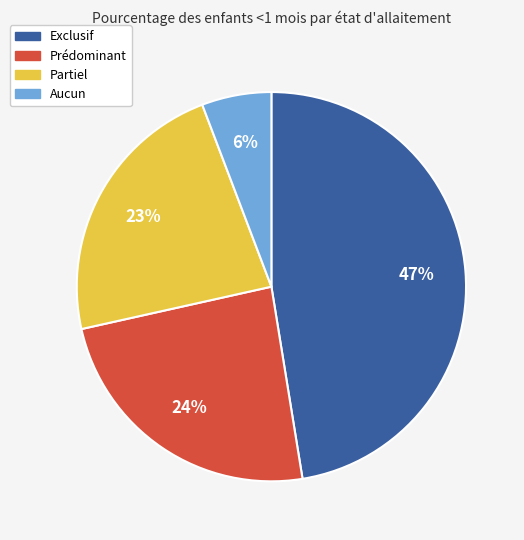

Rank the categories by value from highest to lowest.

Exclusif, Prédominant, Partiel, Aucun